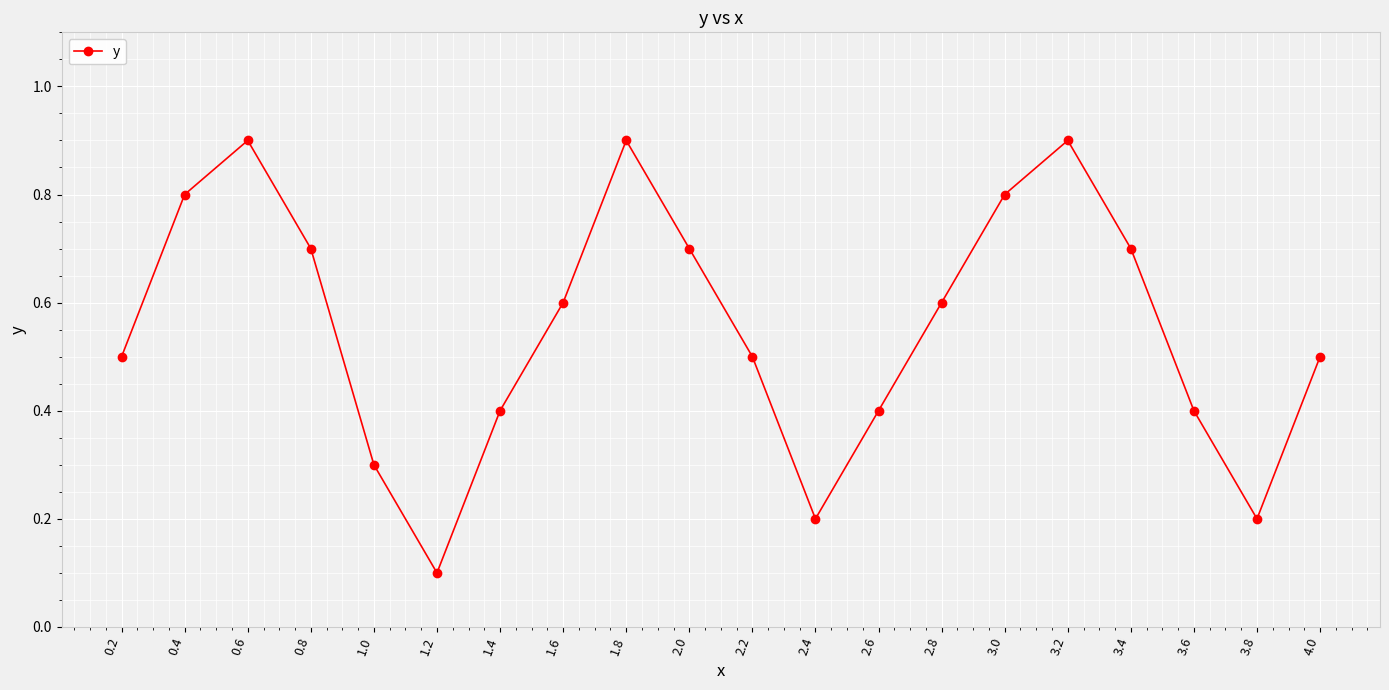

What is the maximum value shown in the chart?

0.9